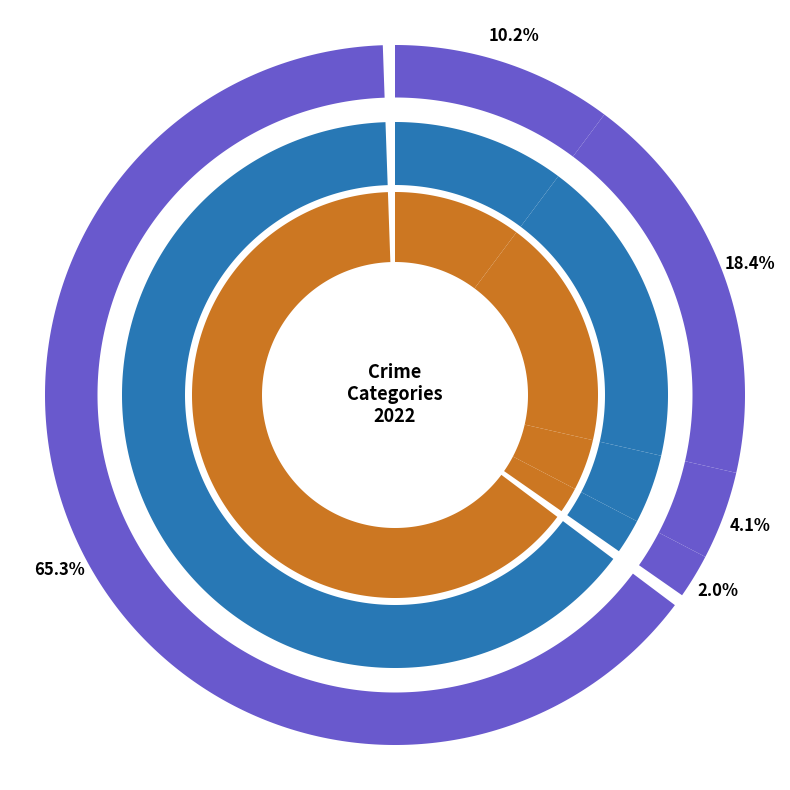

How many slices are in this pie chart?

5